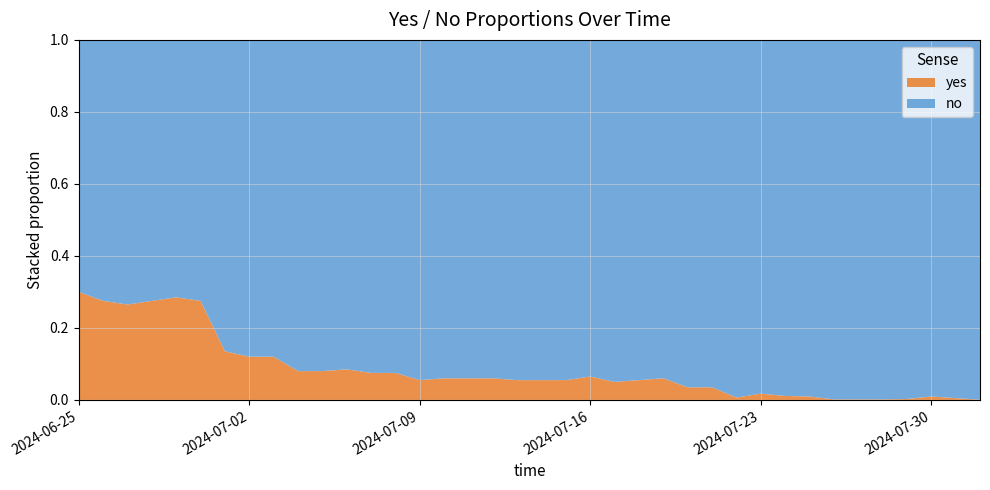

Reading left to right, what are all the values shown in this chart?

yes: 0.3	0.3	0.3	0.3	0.3	0.3	0.1	0.1	0.1	0.1	0.1	0.1	0.1	0.1	0.1	0.1	0.1	0.1	0.1	0.1	0.1	0.1	0.1	0.1	0.1	0.0	0.0	0.0	0.0	0.0	0.0	0.0	0.0	0.0	0.0	0.0	0.0	0.0
no: 0.7	0.7	0.7	0.7	0.7	0.7	0.9	0.9	0.9	0.9	0.9	0.9	0.9	0.9	0.9	0.9	0.9	0.9	0.9	0.9	0.9	0.9	0.9	0.9	0.9	1.0	1.0	1.0	1.0	1.0	1.0	1.0	1.0	1.0	1.0	1.0	1.0	1.0